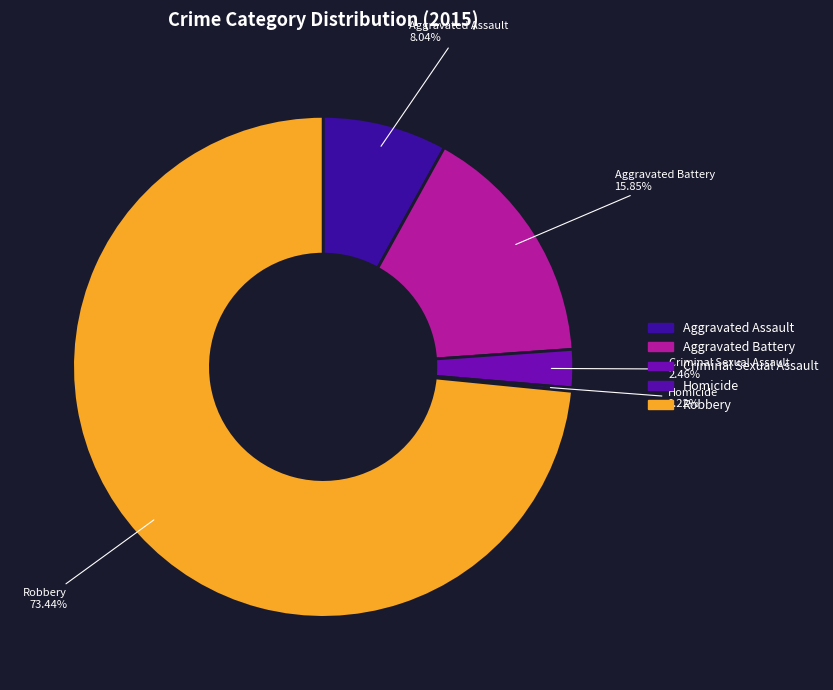

Combined, do Aggravated Battery and Aggravated Assault account for over 50%?

No